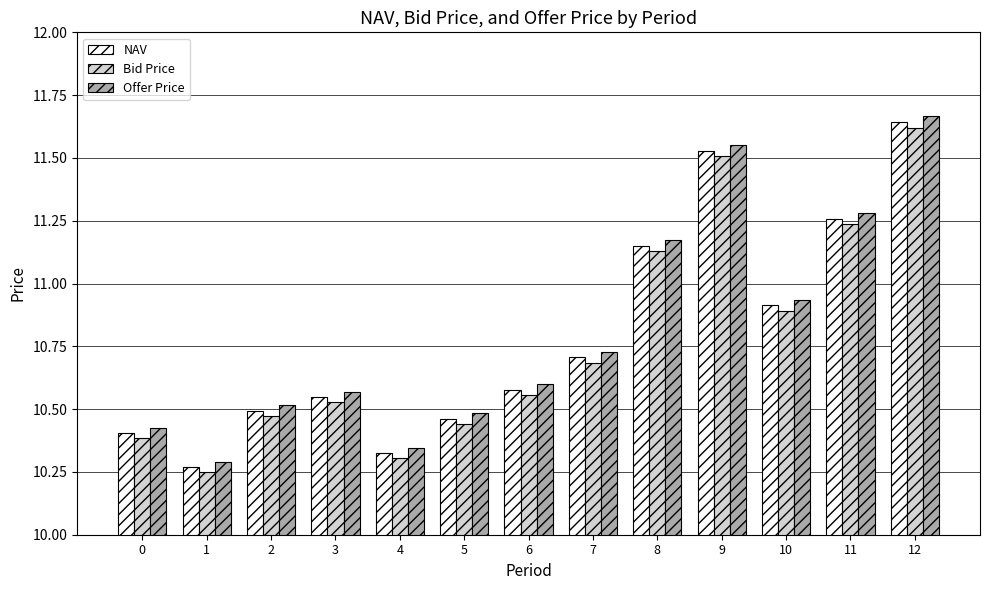

What is the average value of the Bid Price series?

10.8